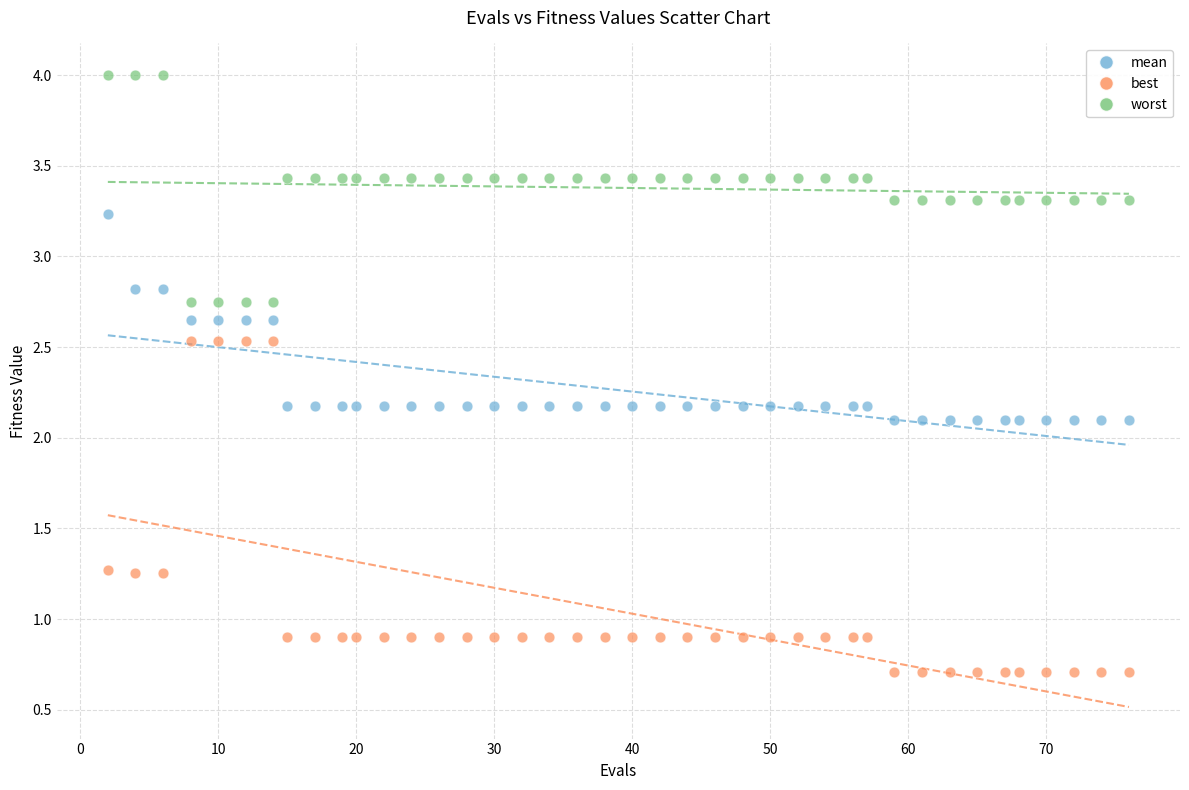

Which series has the widest spread of Y values?

best